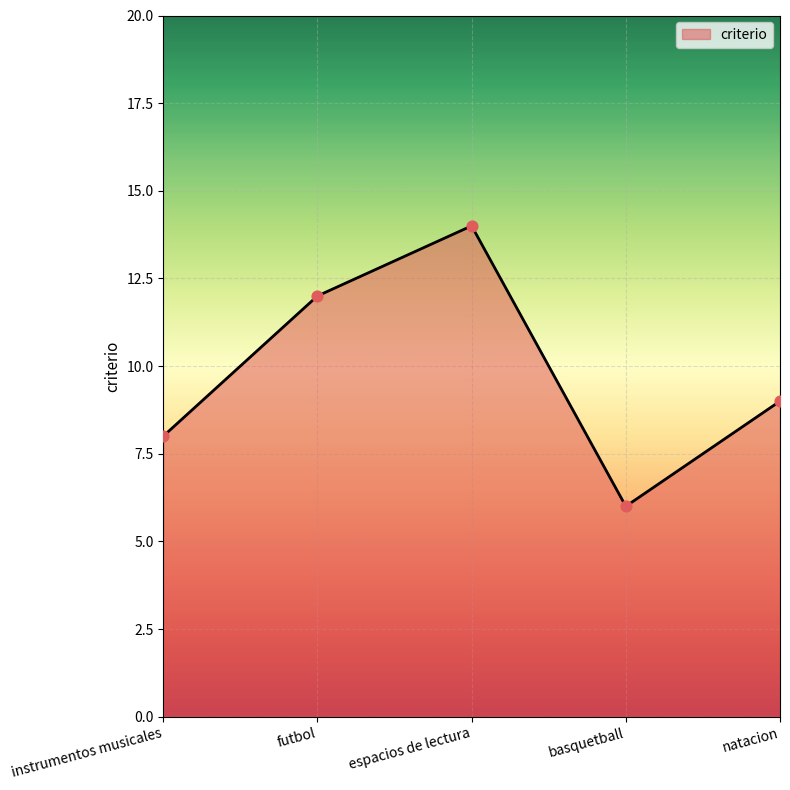

What is the ratio of the value at instrumentos musicales to the value at natacion?

0.9